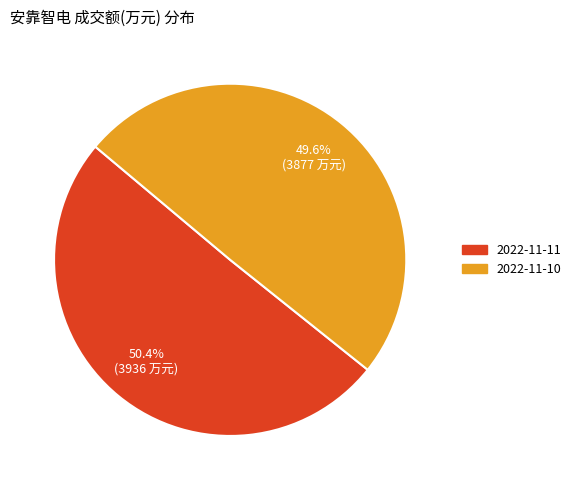

How many slices are in this pie chart?

2